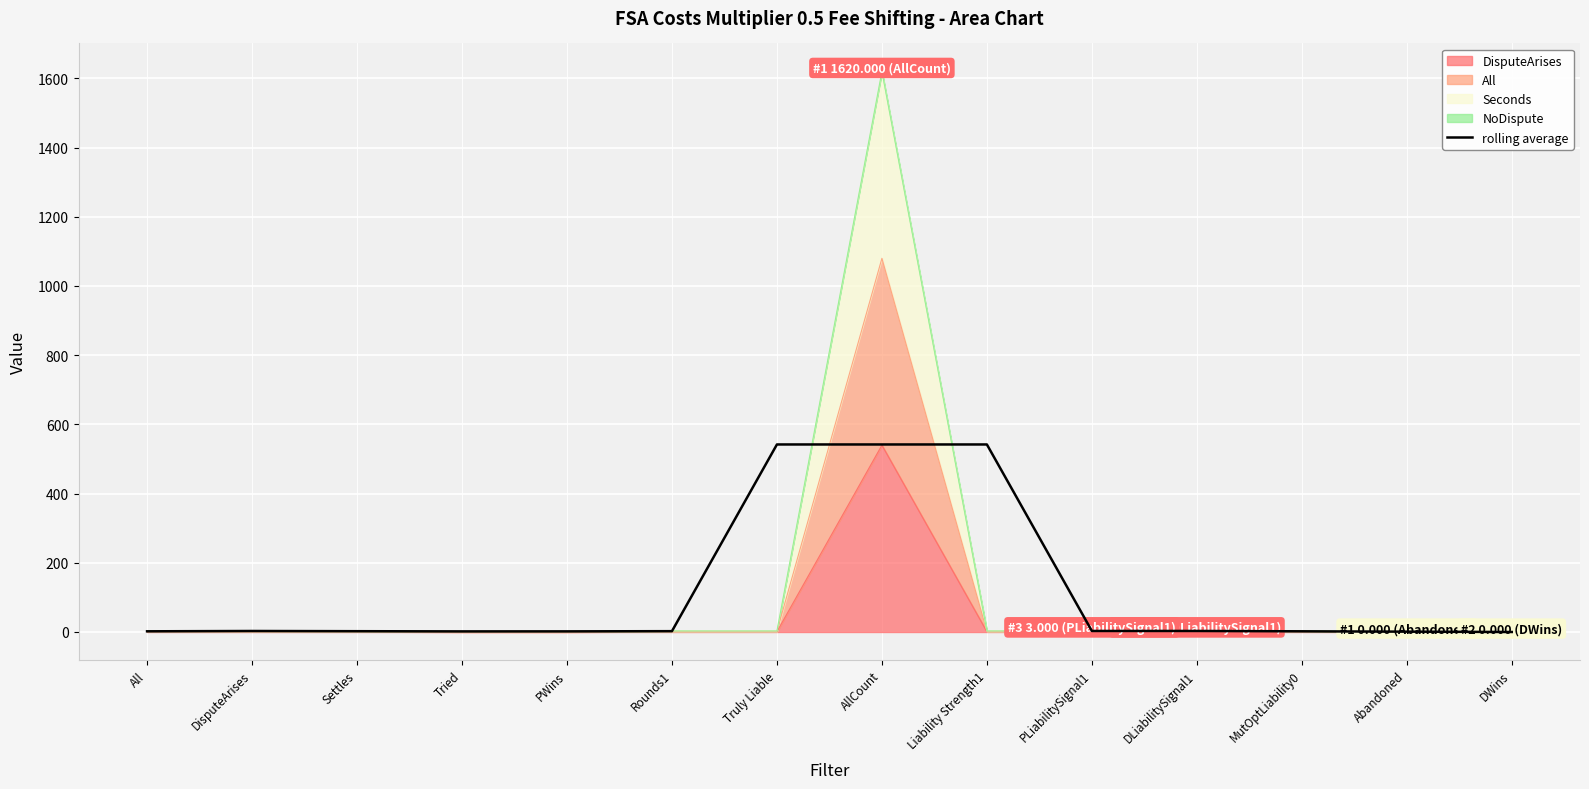

What is the sum of all values?

1648.3